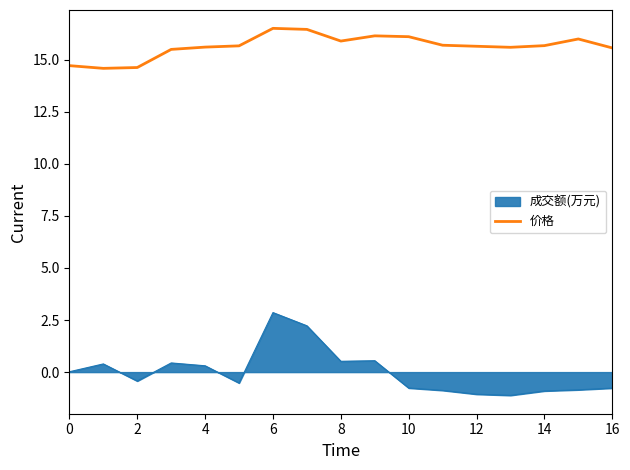

Which series has the largest total across all categories?

价格